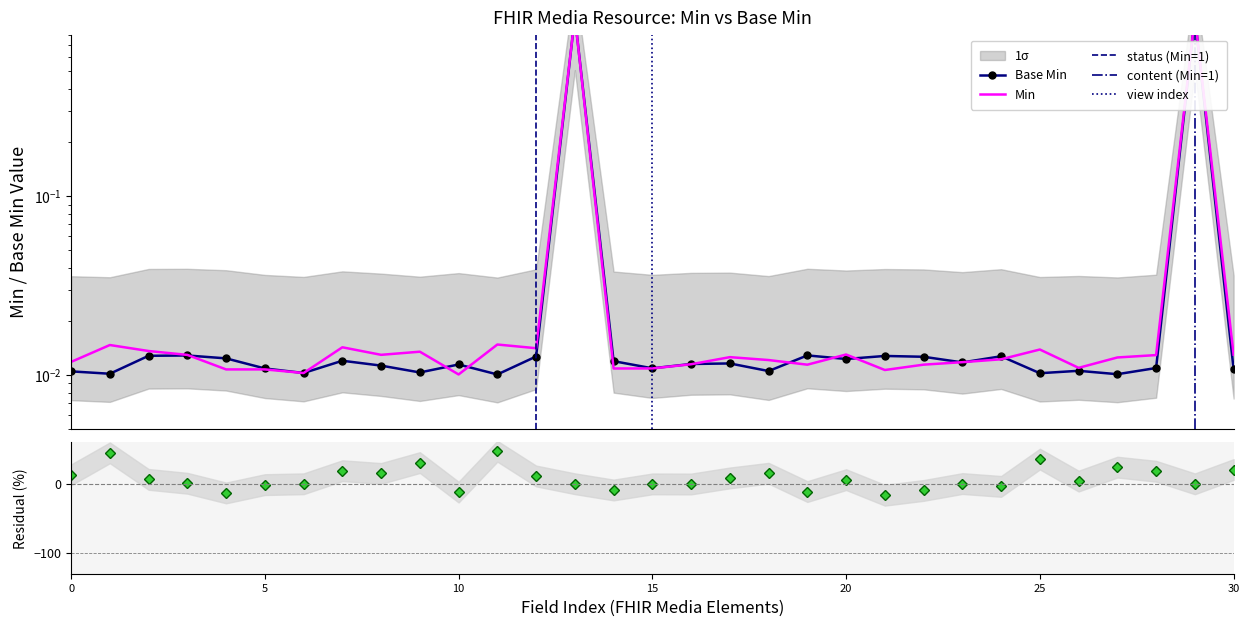

What is the maximum value shown in the chart?

1.0